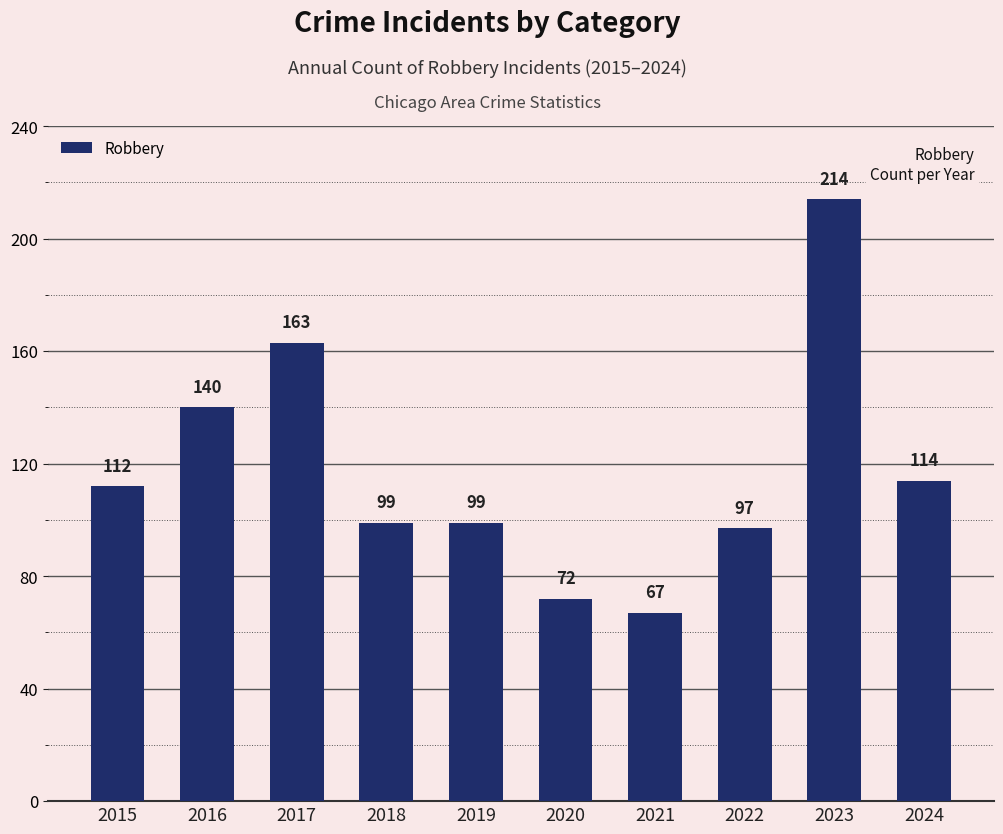

What is the minimum value shown in the chart?

67